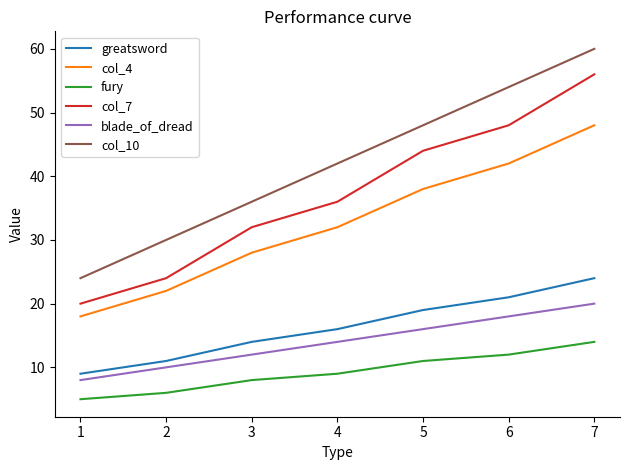

At which category does the chart reach its minimum across all series?

1